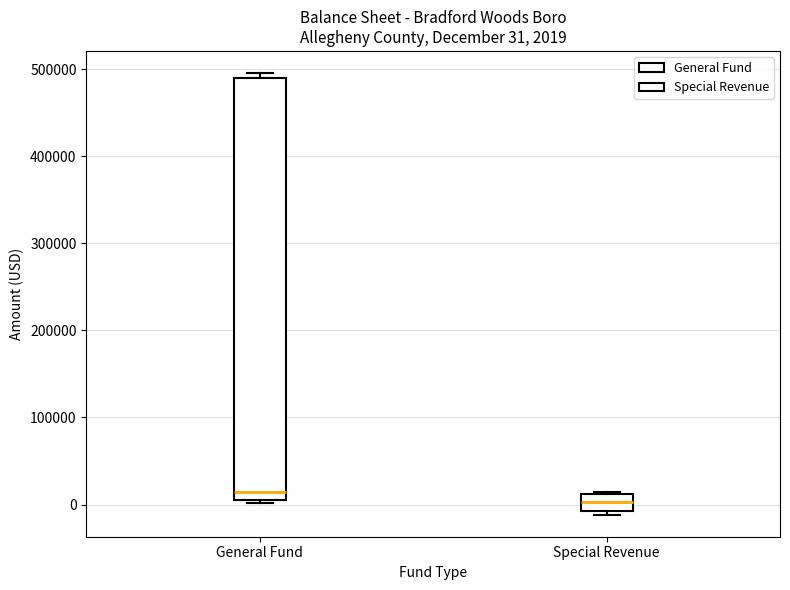

Comparing the boxes themselves (not the whiskers), which one is the tallest?

General Fund